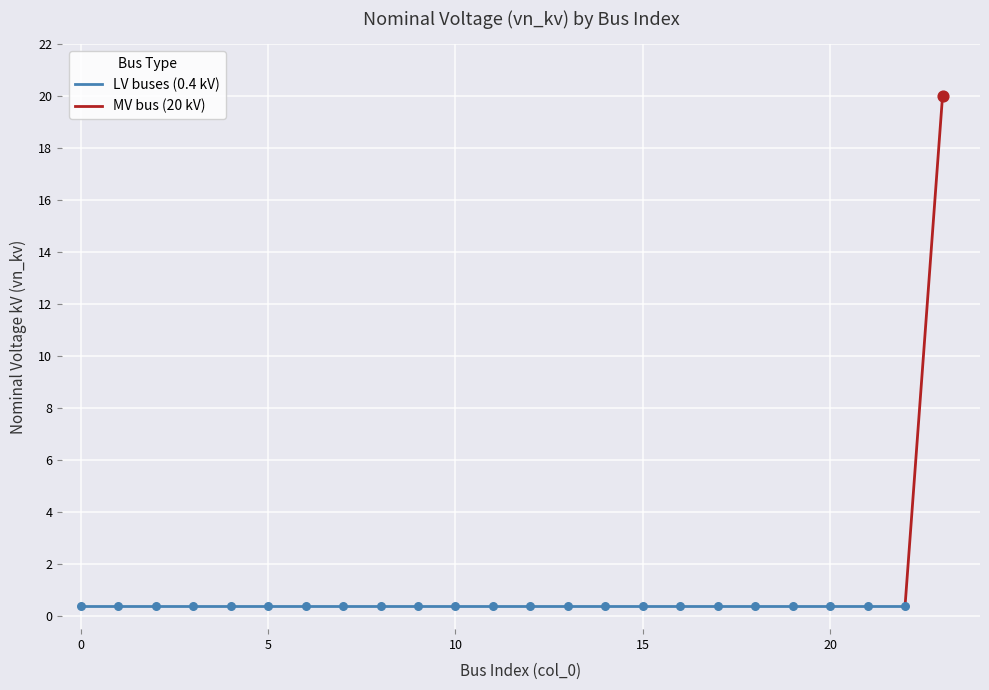

Which has a higher value, 8 or 21?

8